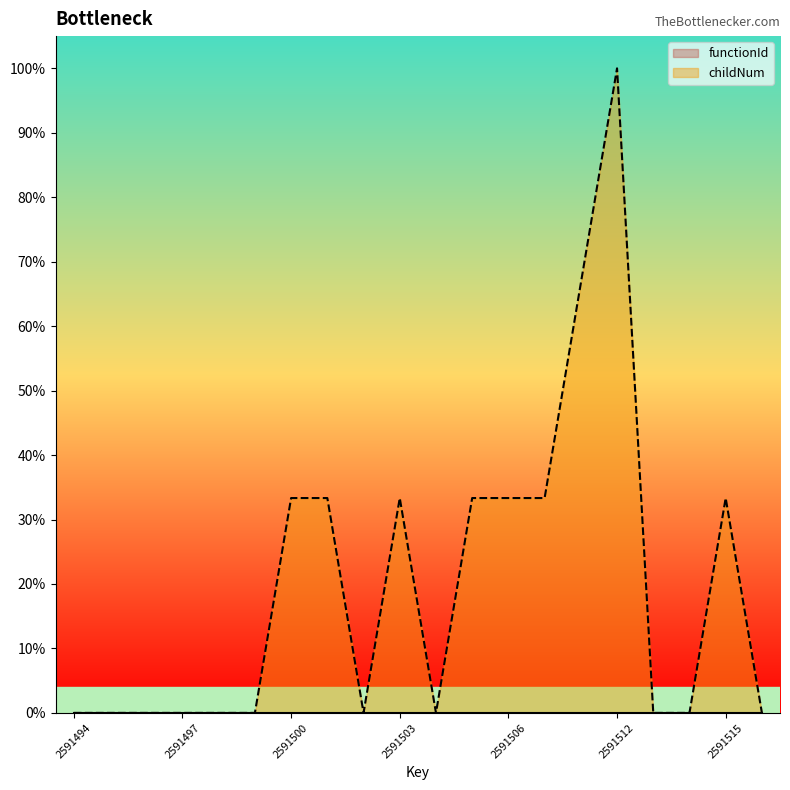

Does the chart display data point markers on the line(s)?

No